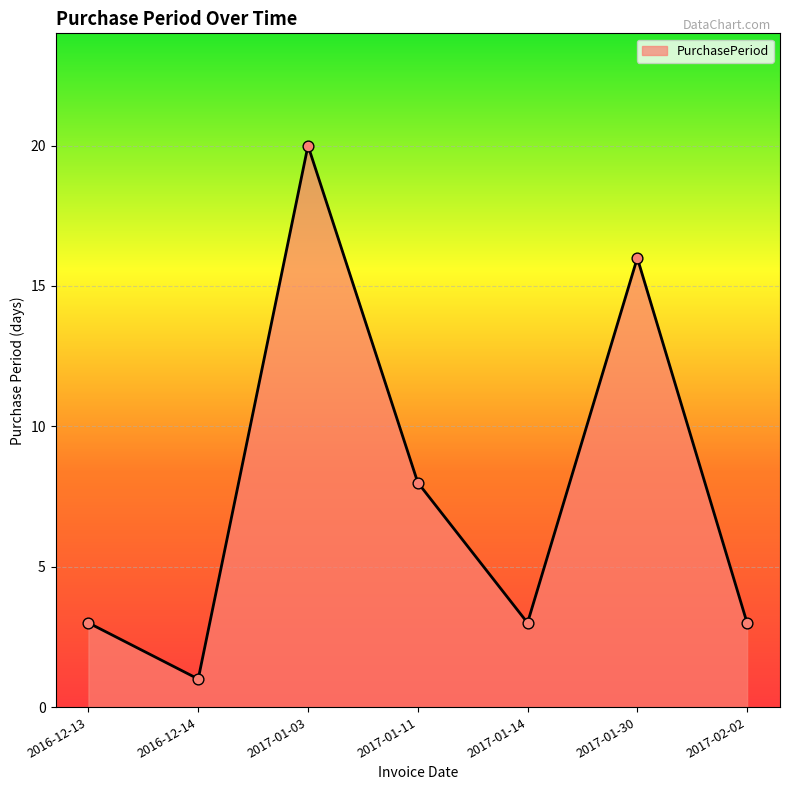

Between 2017-01-03 and 2016-12-14, which is larger?

2017-01-03